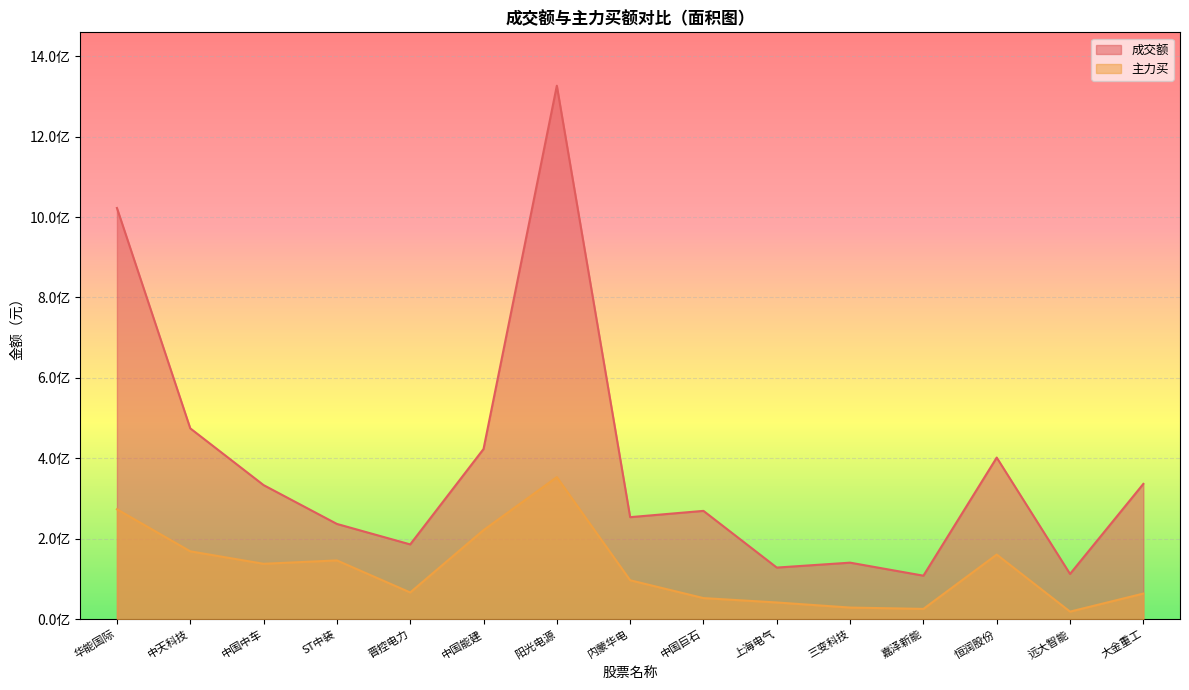

What value does the 成交额 series have at 中天科技?

474622100